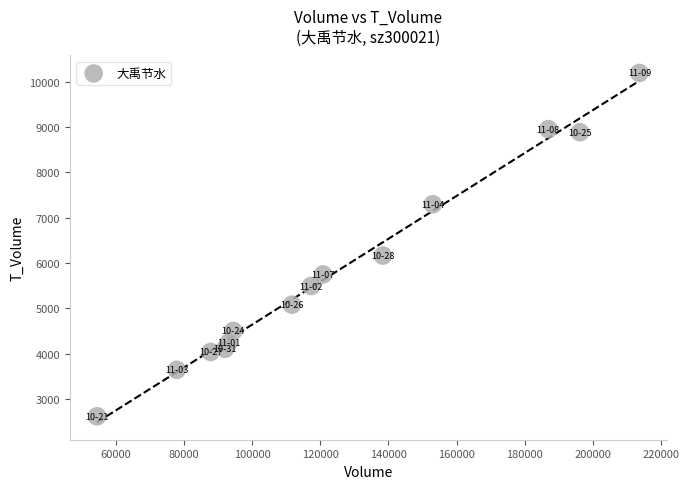

What is the range of X values (max minus min)?

159219